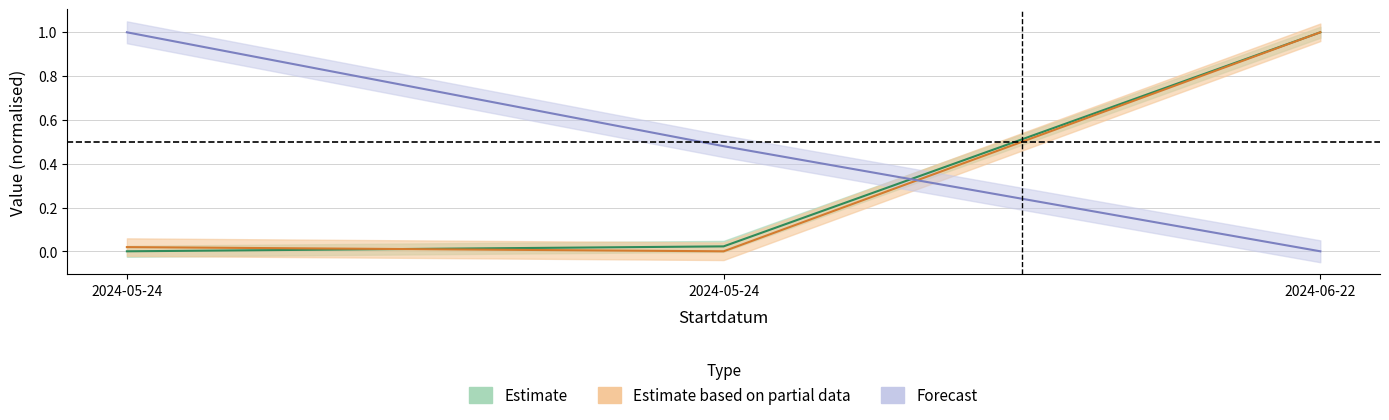

At which category is the sum across all series the highest?

2024-06-22